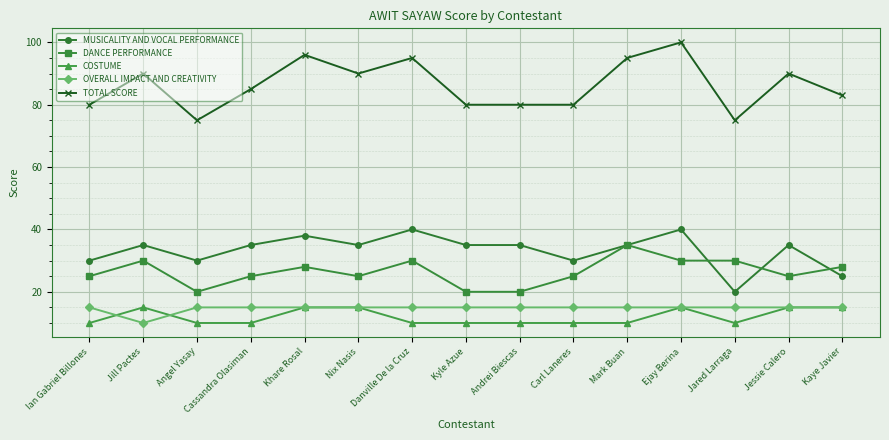

Where is the first local minimum for MUSICALITY AND VOCAL PERFORMANCE?

Angel Yasay